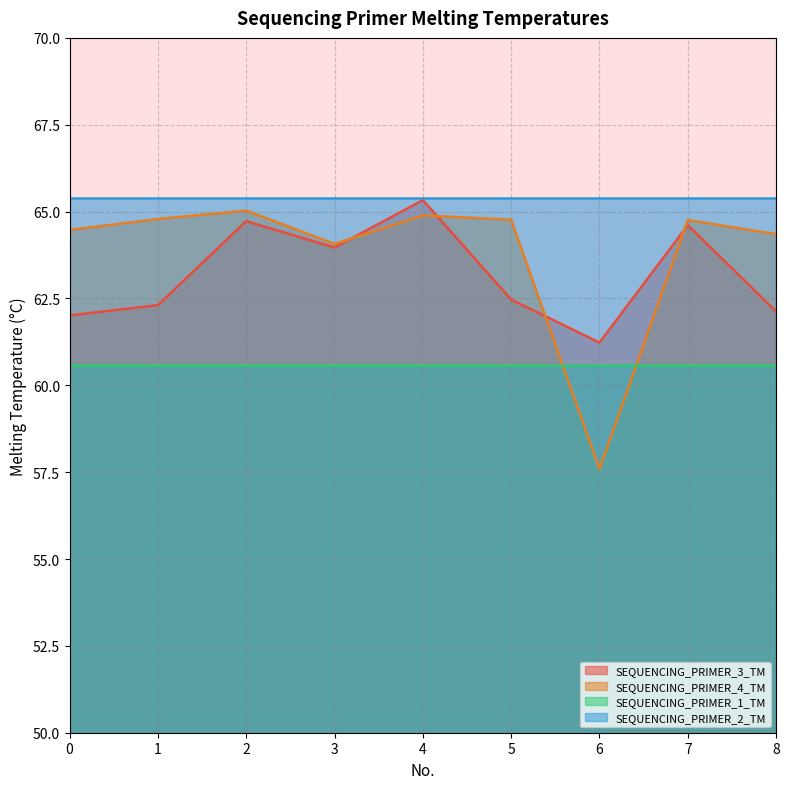

What is the maximum value for SEQUENCING_PRIMER_1_TM?

60.6